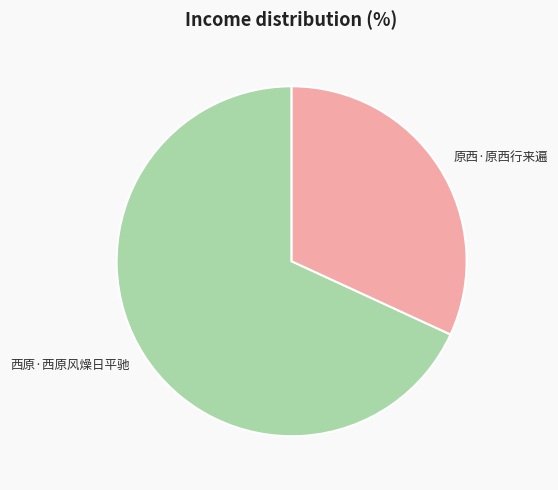

Rank the categories by value from highest to lowest.

西原·西原风燥日平驰, 原西·原西行来遍